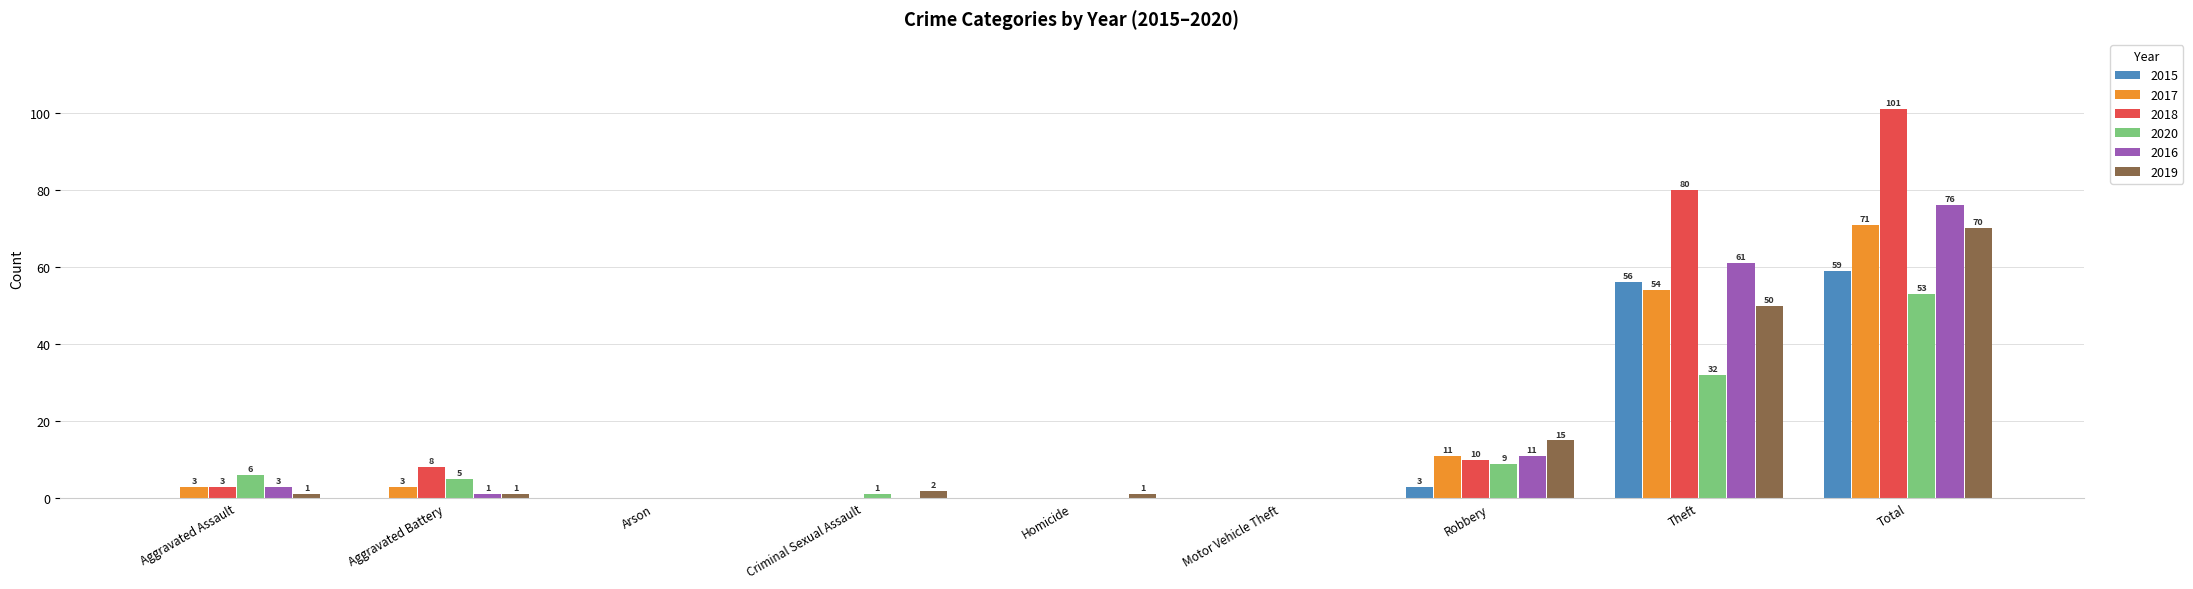

What is the highest value of the 2015 series?

59